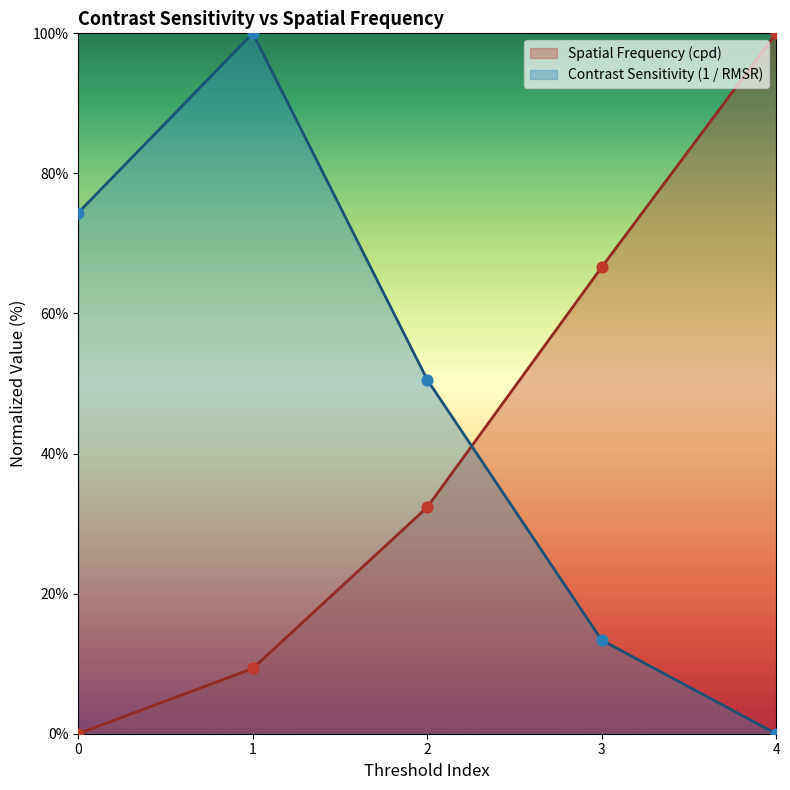

Which series reaches the minimum Y coordinate?

Spatial Frequency (cpd)